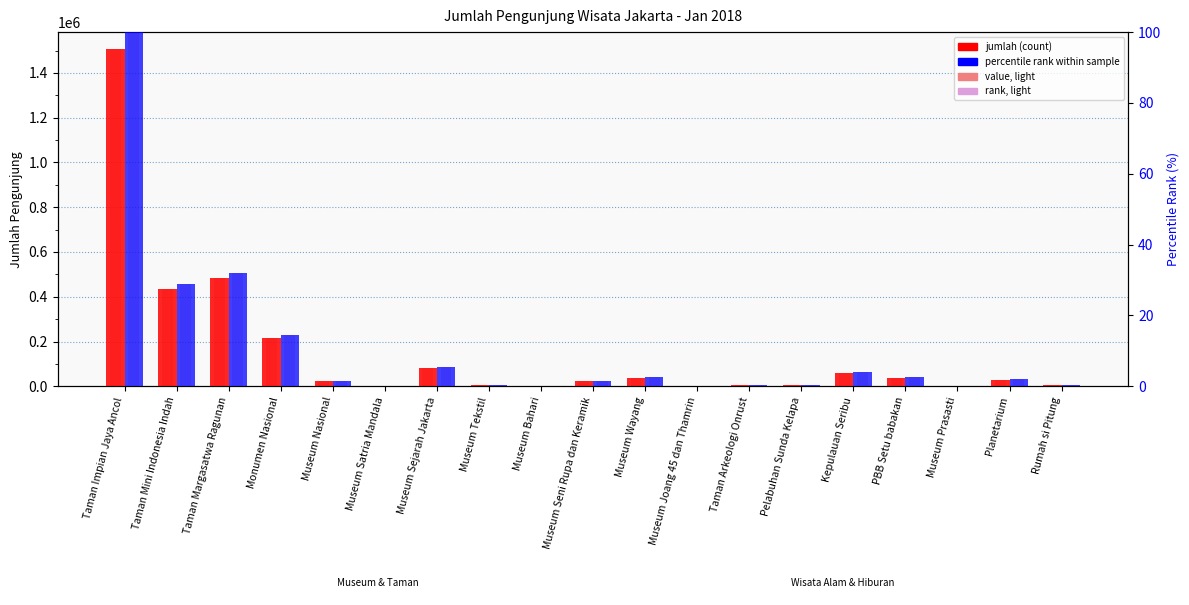

Between Museum Seni Rupa dan Keramik and Monumen Nasional, which is larger?

Monumen Nasional